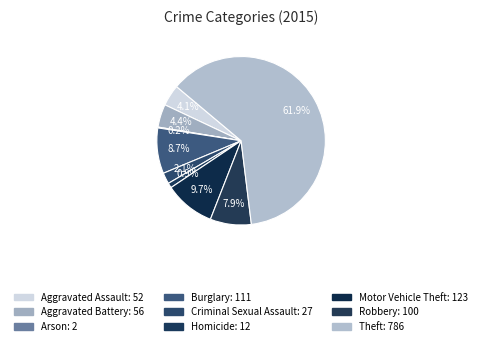

Rank the categories by value from lowest to highest.

Arson, Homicide, Criminal Sexual Assault, Aggravated Assault, Aggravated Battery, Robbery, Burglary, Motor Vehicle Theft, Theft